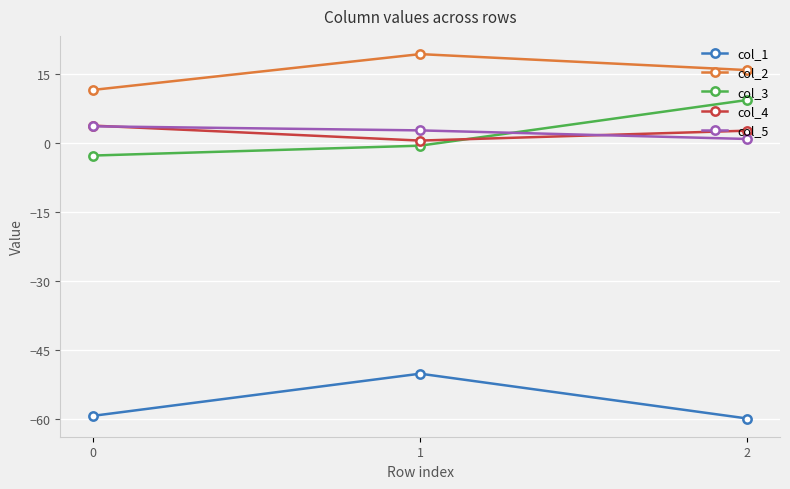

Where is col_4 nearest to the value 2?

2